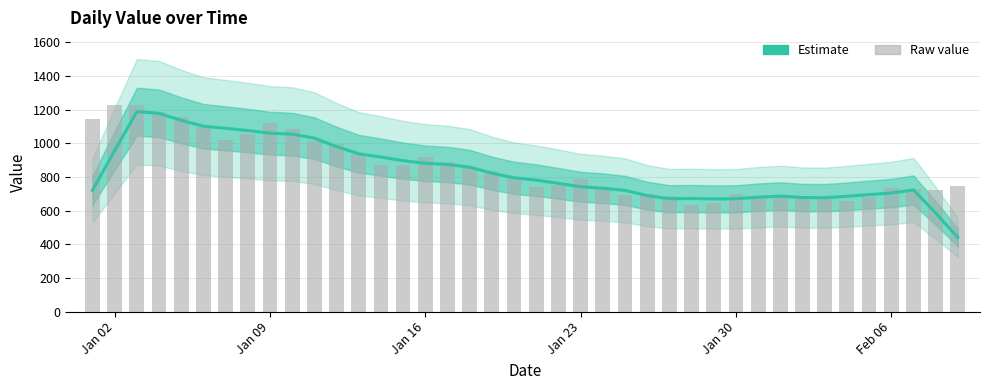

Which series has the widest spread of values?

value